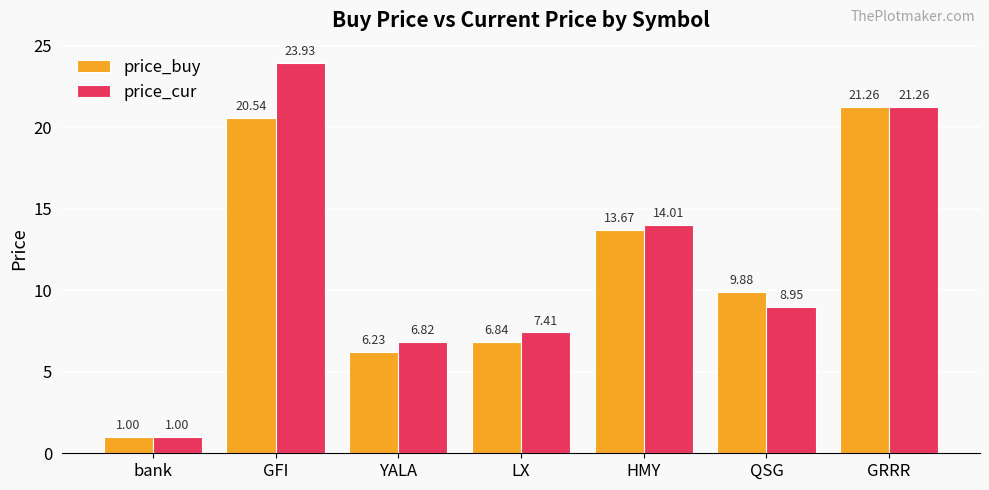

How many data points in price_buy are above 9?

4